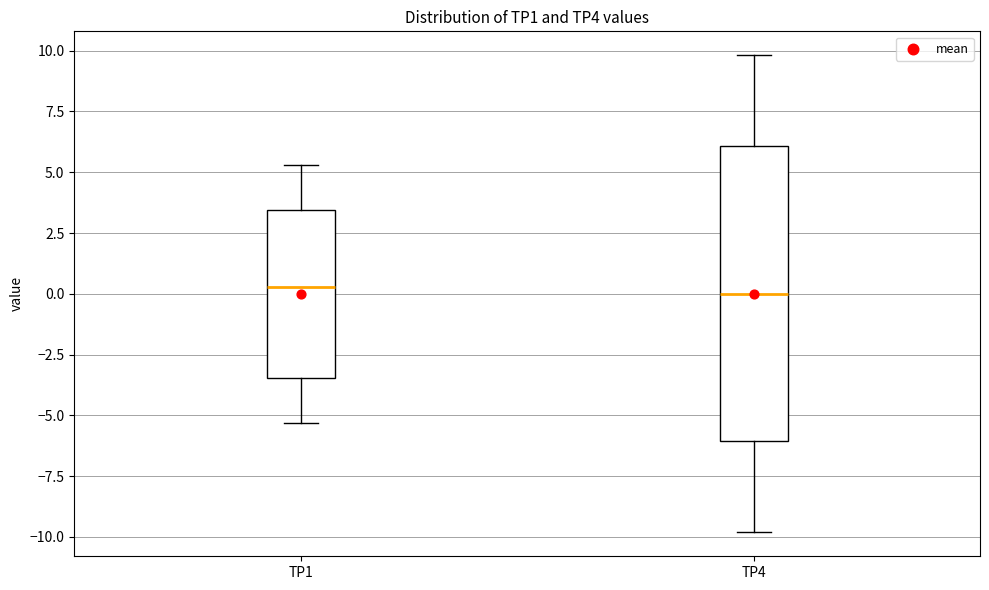

Comparing the boxes themselves (not the whiskers), which one is the tallest?

TP4